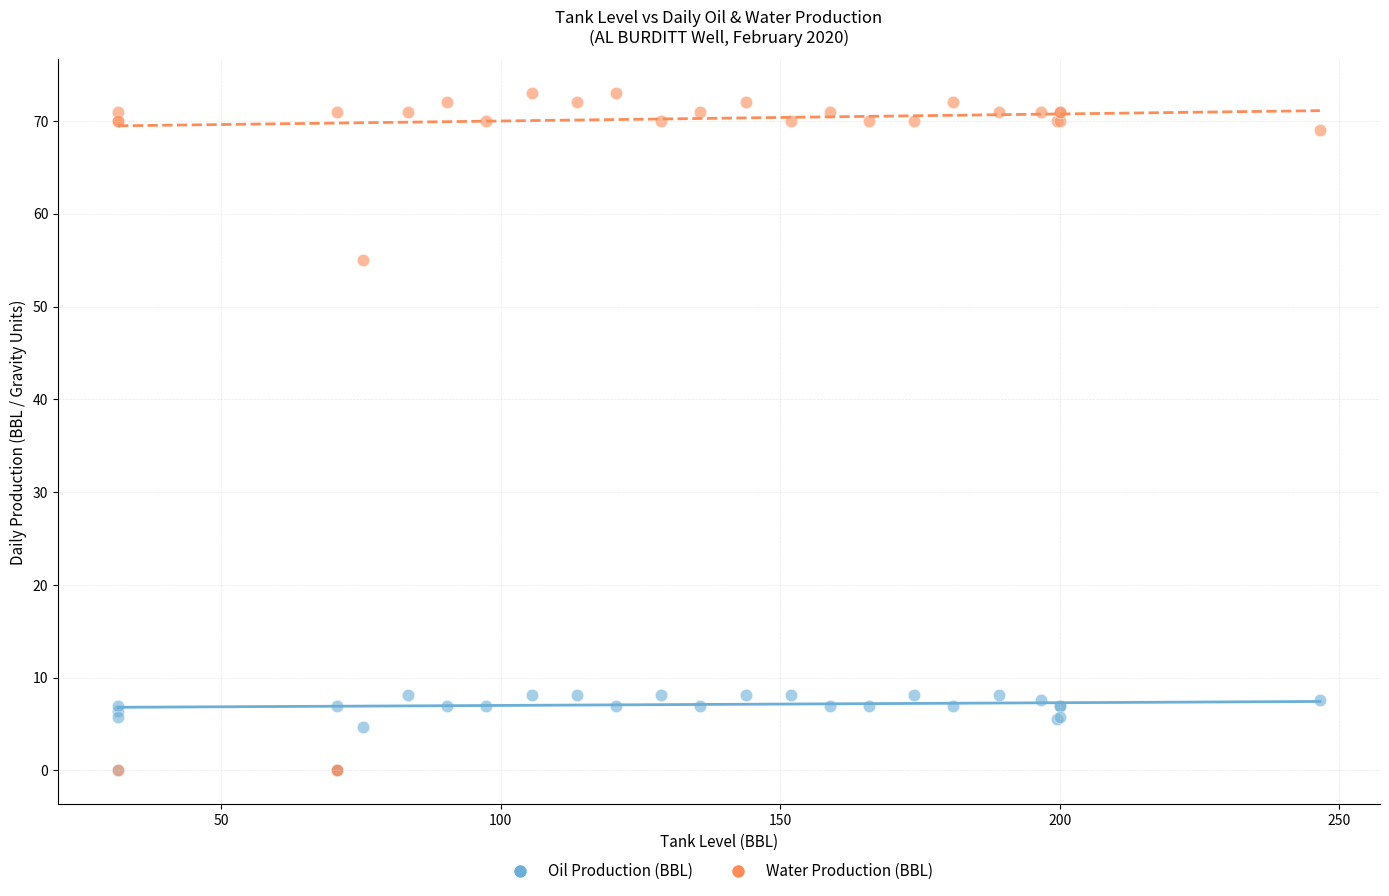

Which series reaches the maximum Y coordinate?

Water Production (BBL)